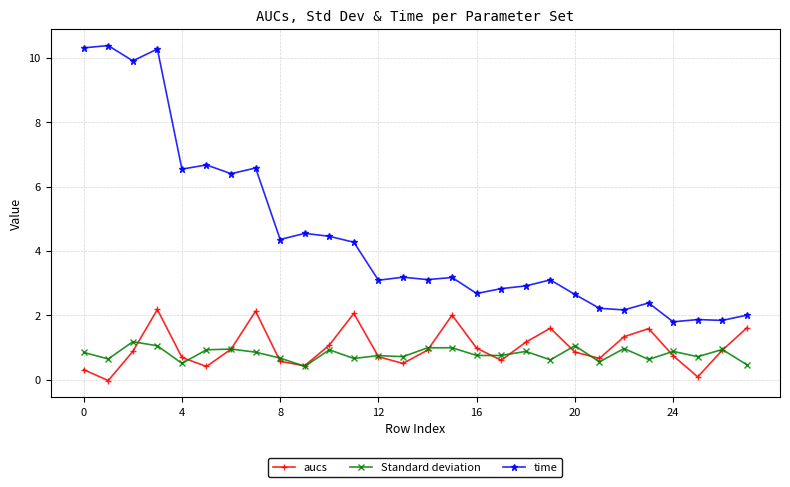

At how many categories does at least one series exceed 1?

28